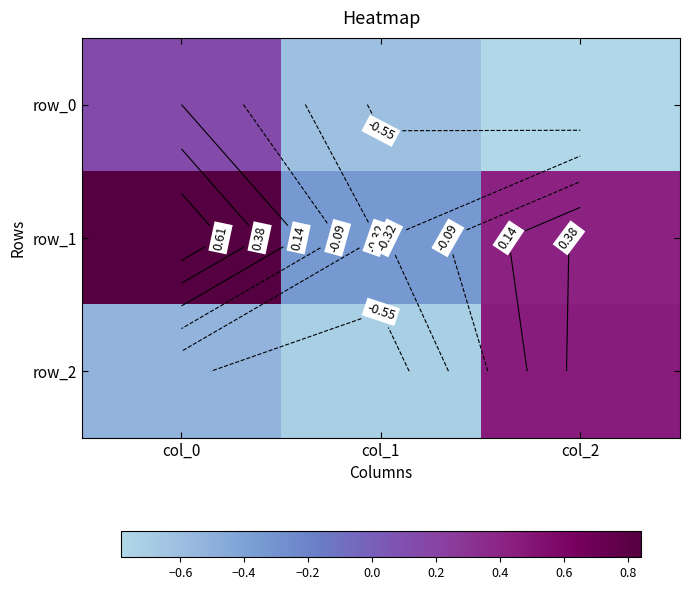

What is the minimum value shown in the chart?

-0.8